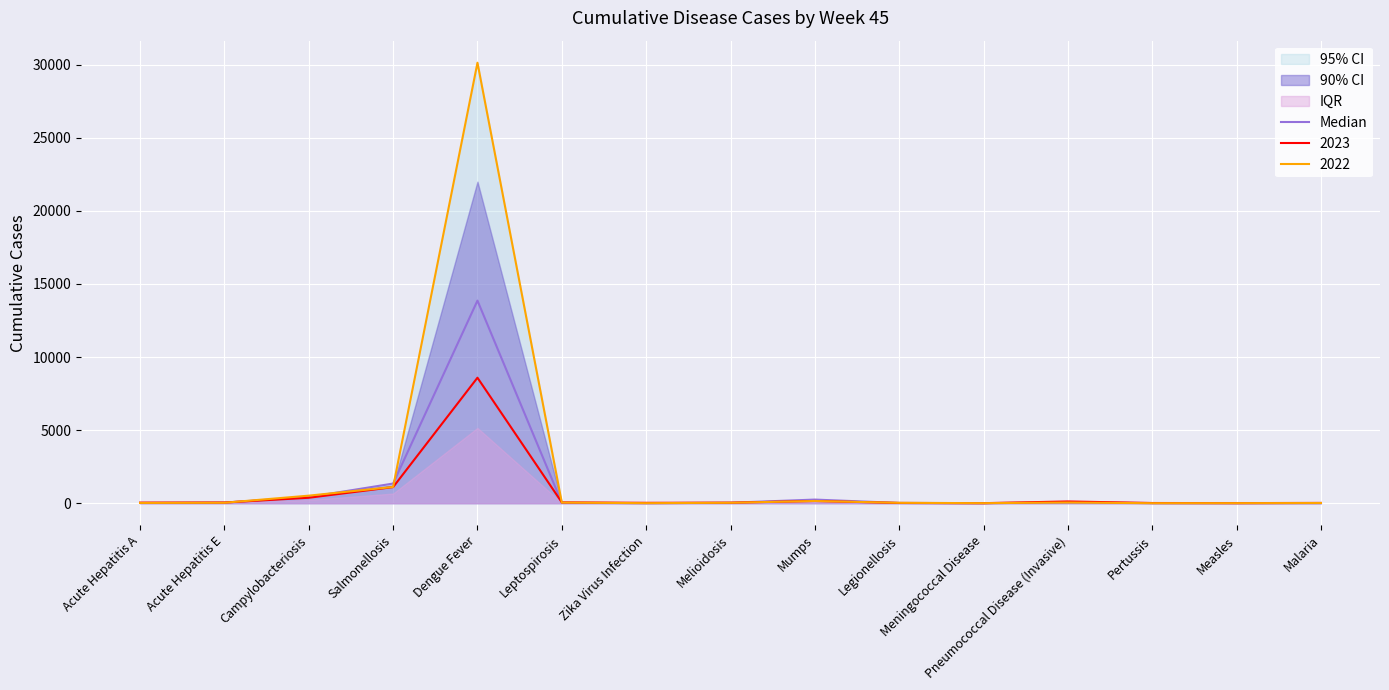

Read the value at Acute Hepatitis A, to the nearest 10.

20